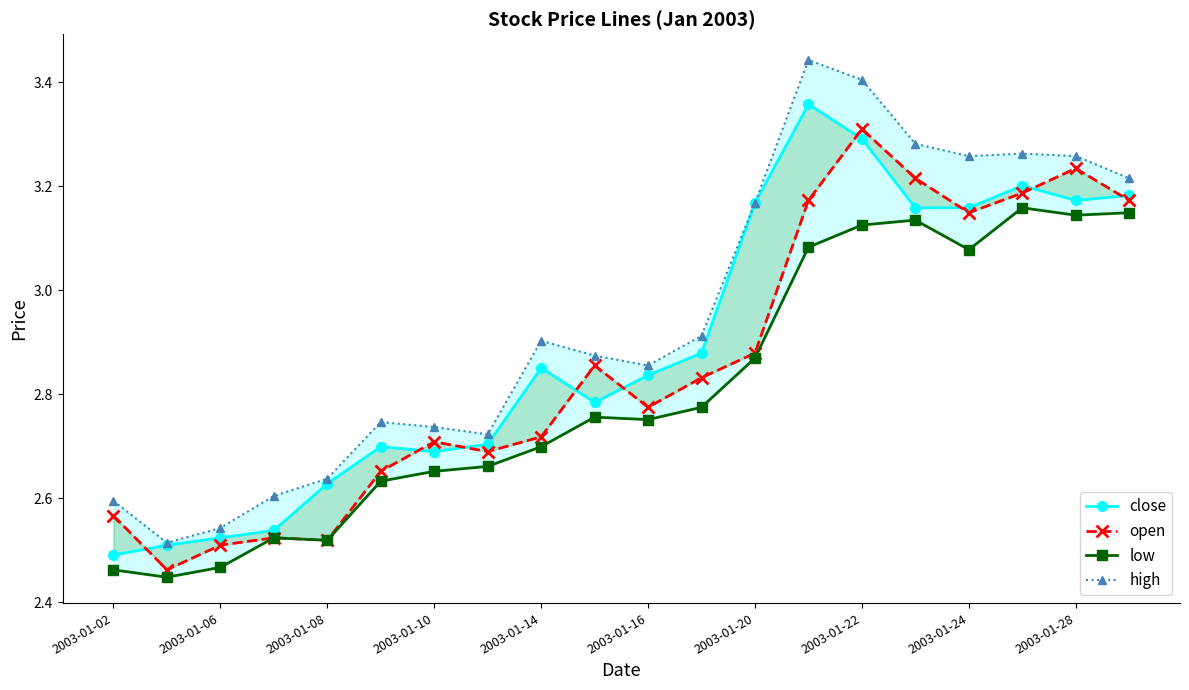

What is the value of the close point at the 5th from the left?

2.6